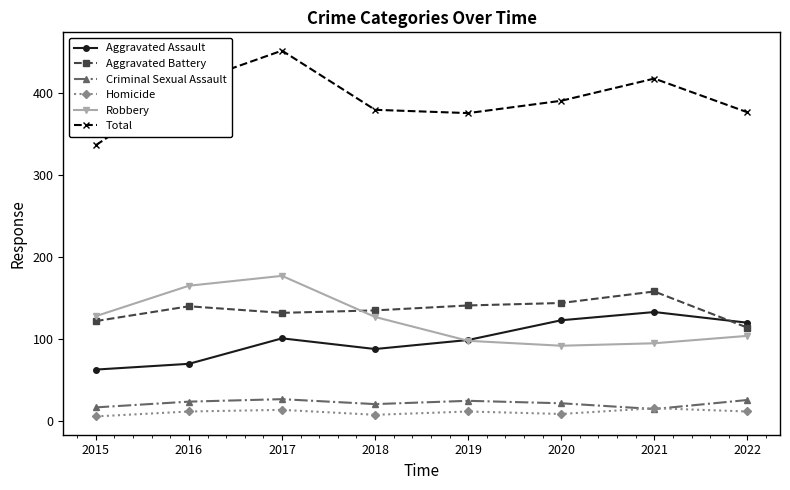

At which category is the sum across all series the highest?

2017